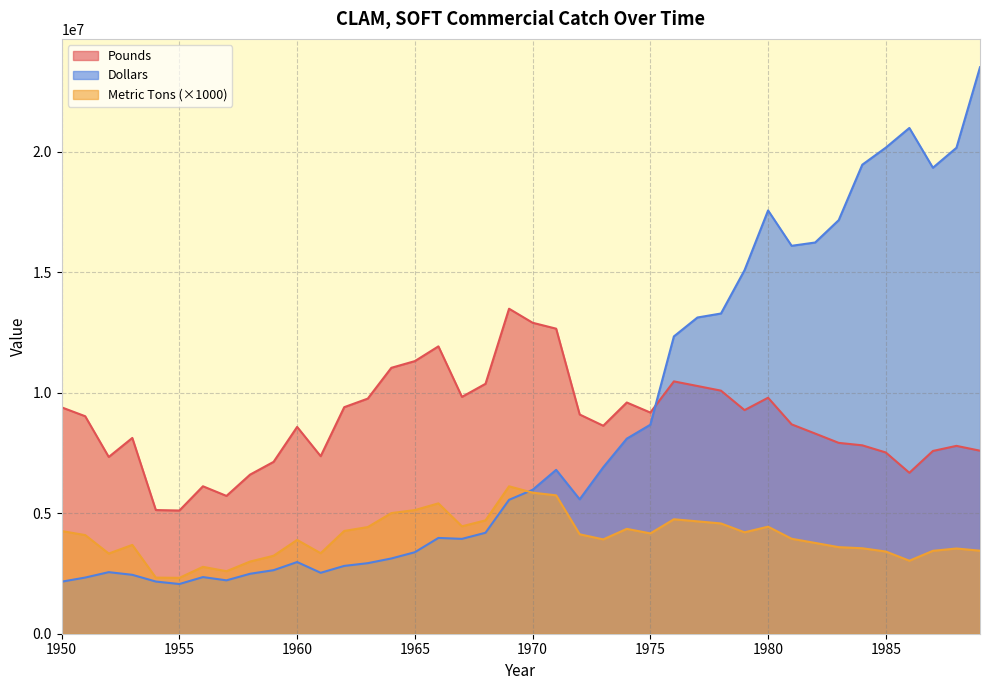

Which series has the largest total across all categories?

Pounds